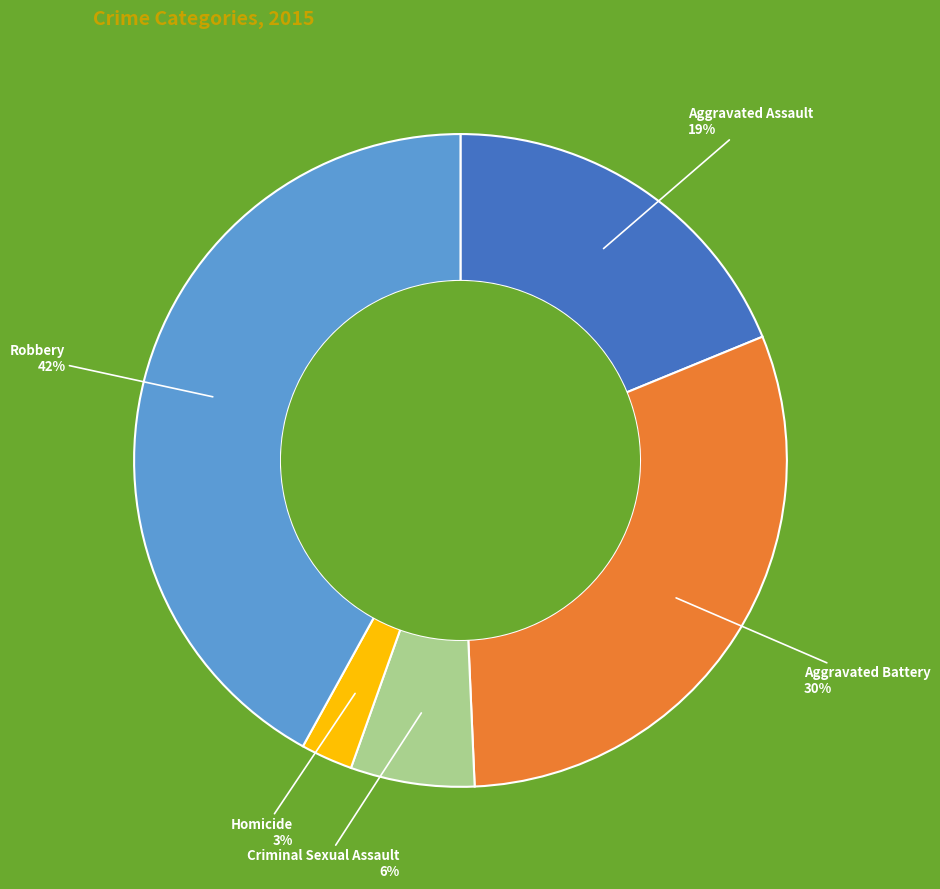

Is Robbery the majority of the pie?

No